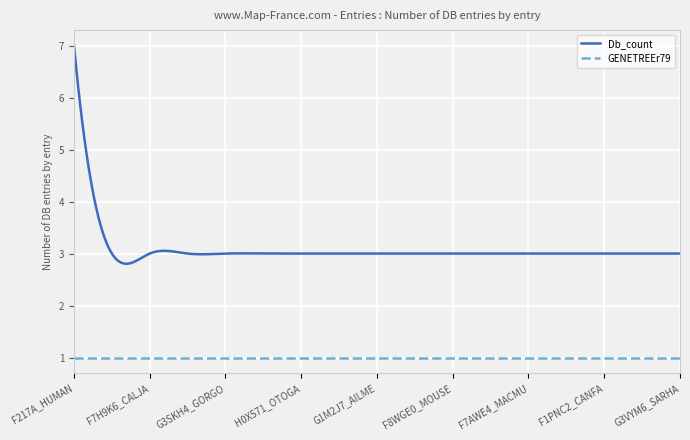

Which series has the largest total across all categories?

Db_count